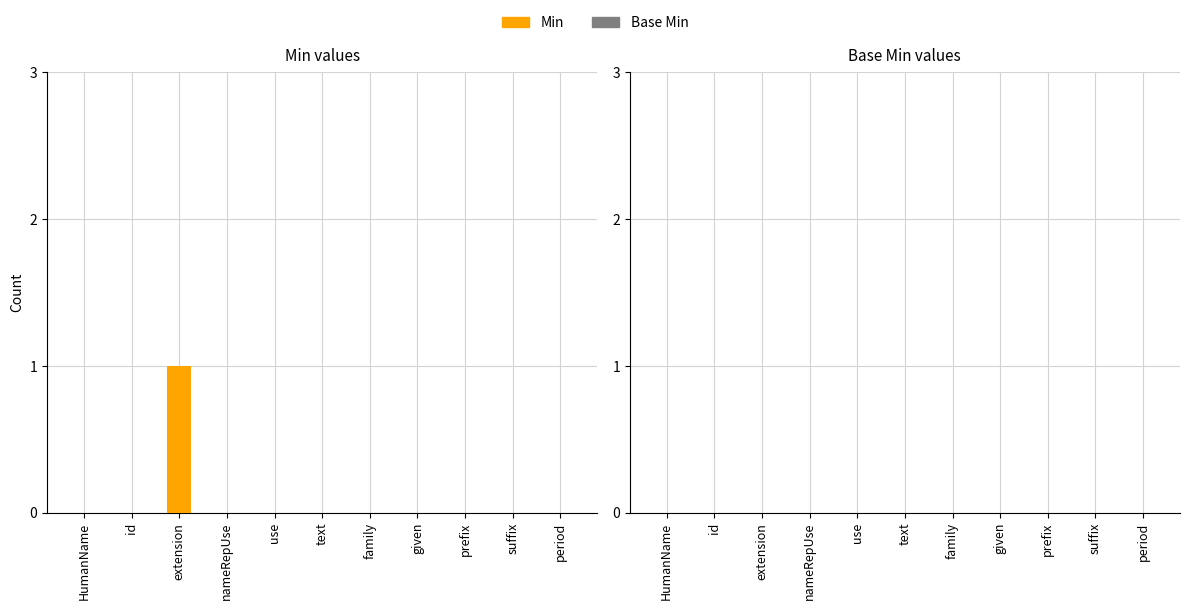

Is it true that the value at period is 0?

True